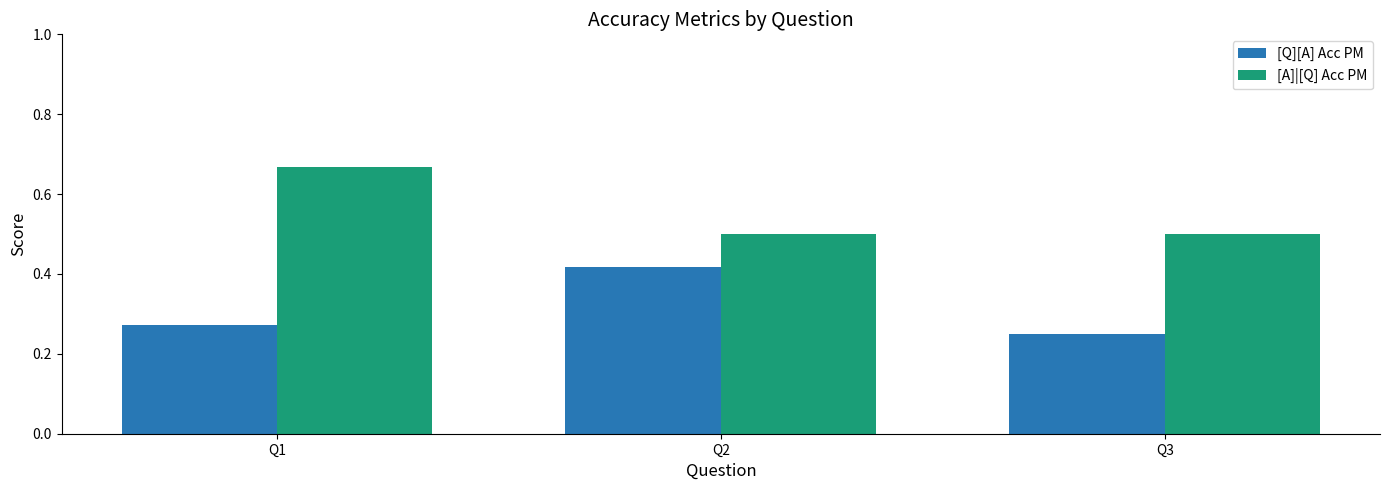

What is the sum of all [Q][A] Acc PM values?

0.9